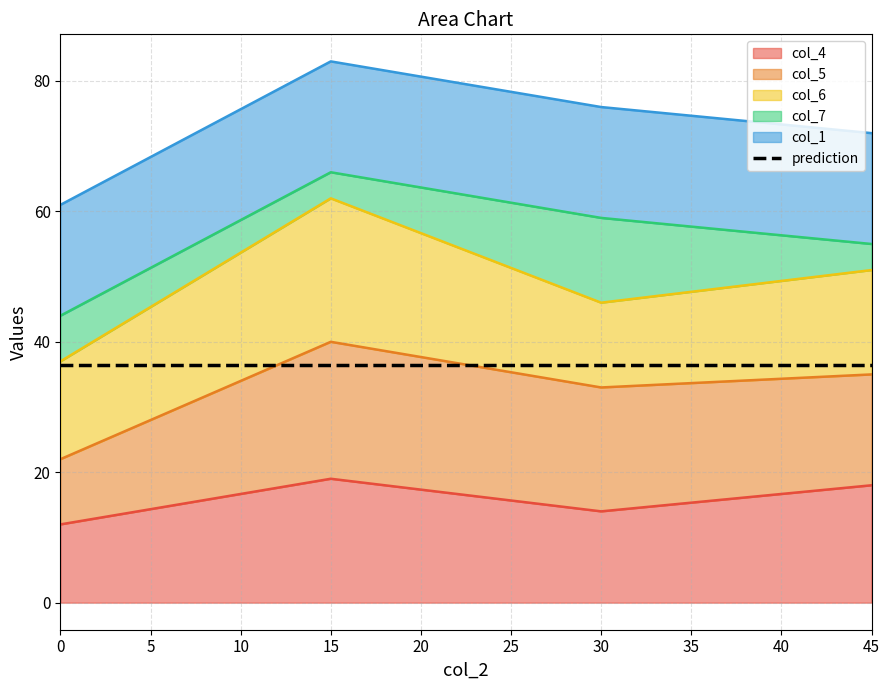

True or false: col_7 has more than 2 interior local peaks.

False